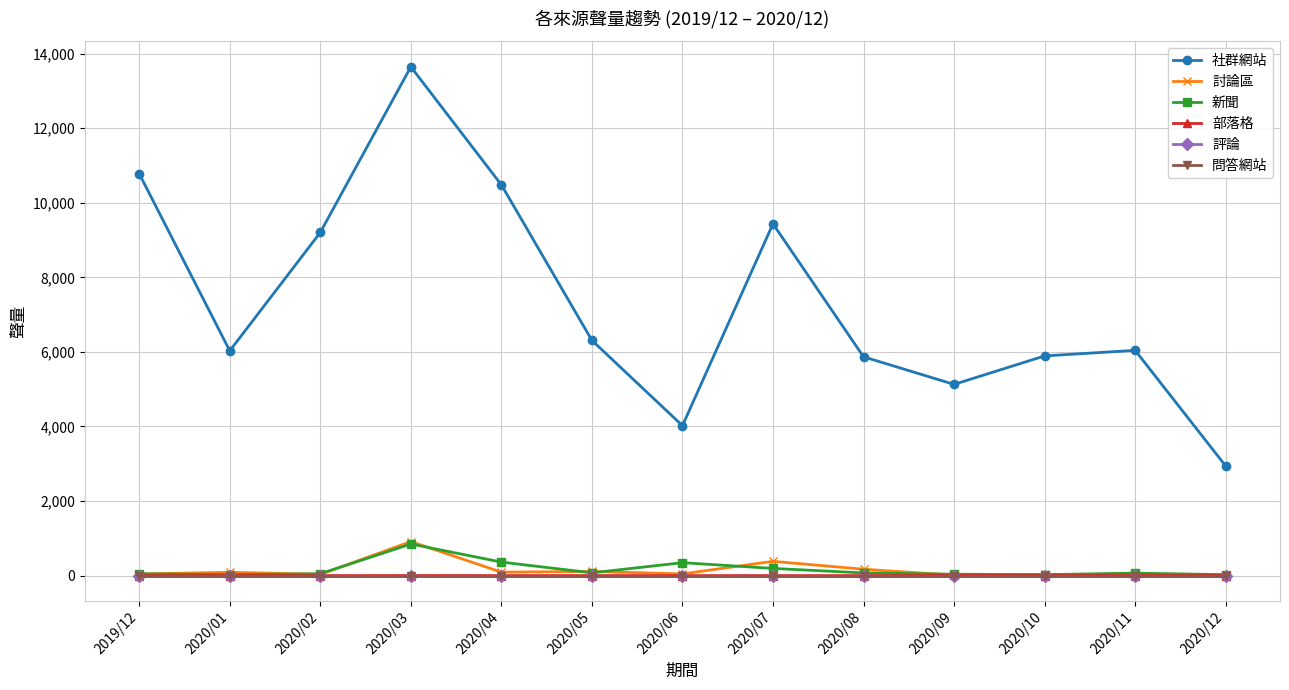

Is it true that 社群網站 equals 1058 at 2020/06?

False